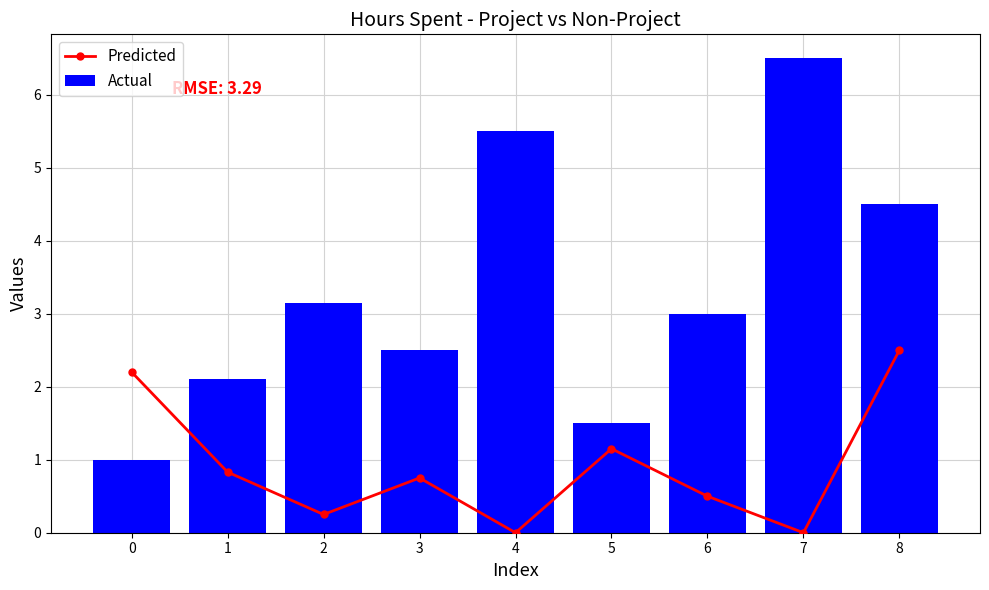

What is the lowest value of the Actual series?

1.0